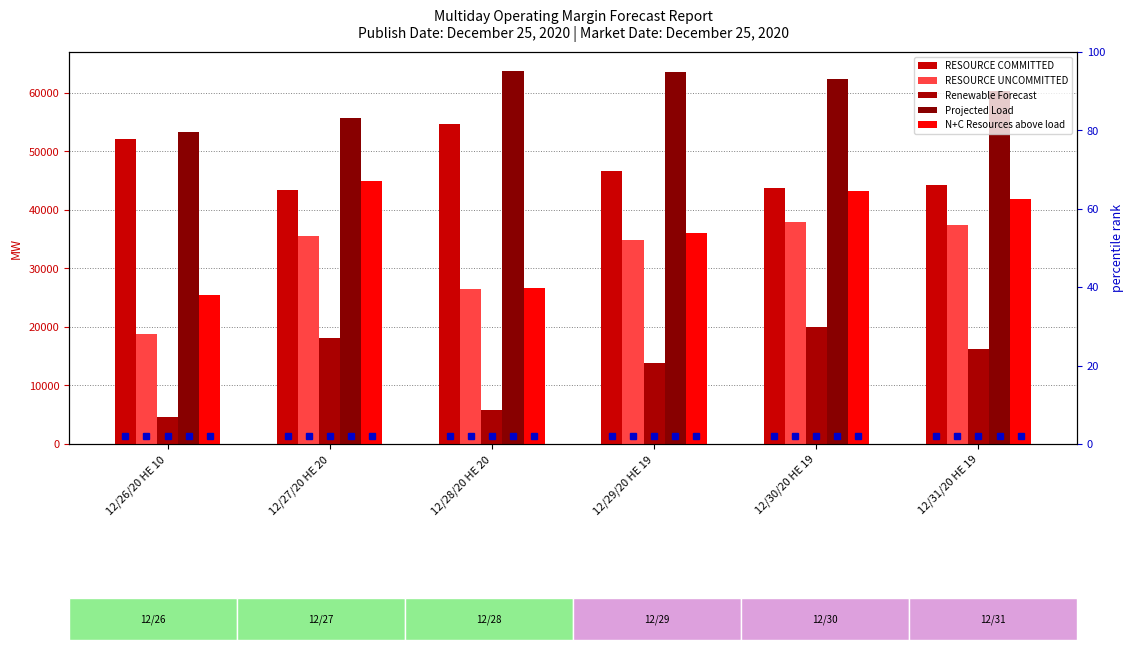

Which series has the largest range (max minus min)?

N+C Resources above load